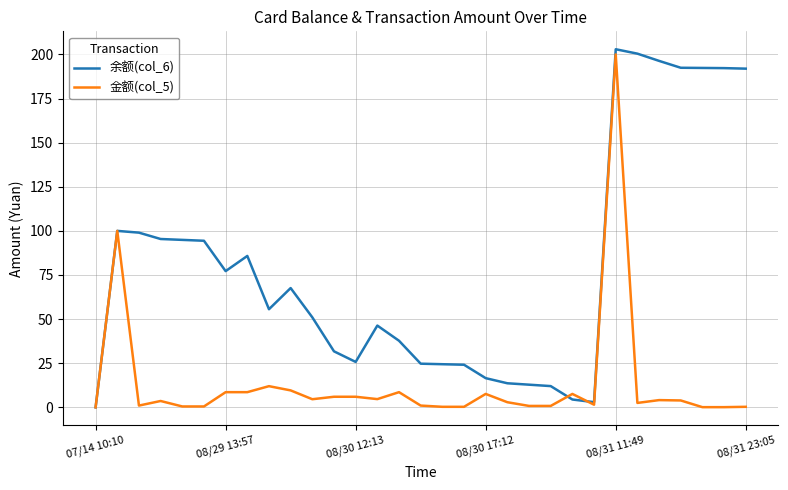

What is the maximum value shown in the chart?

202.9